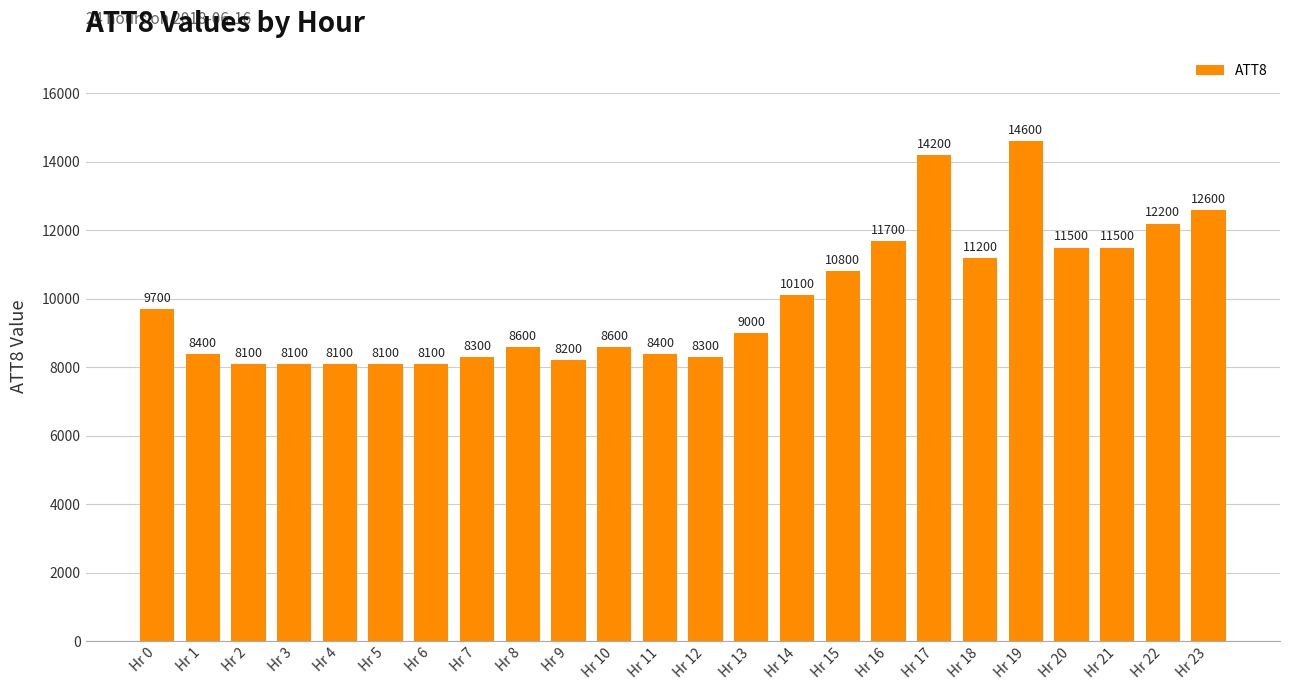

What is the sum of all values?

238400